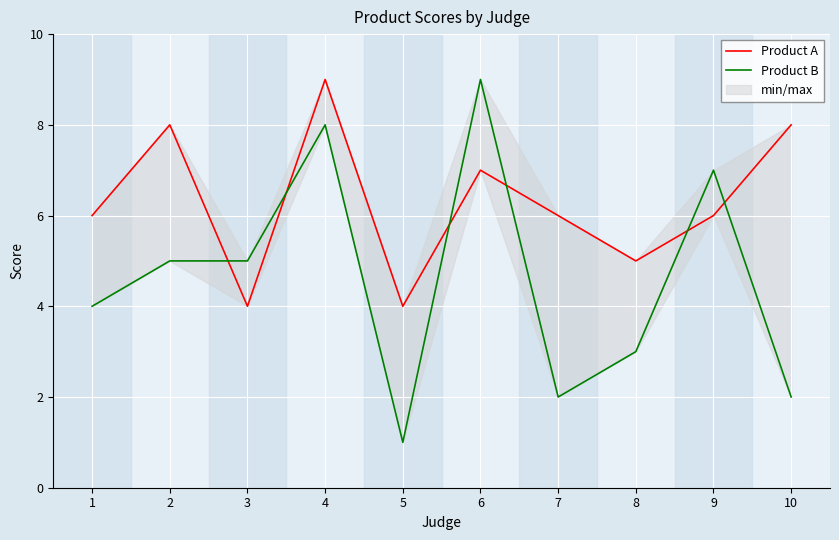

At which label does Product A first exceed 6?

2